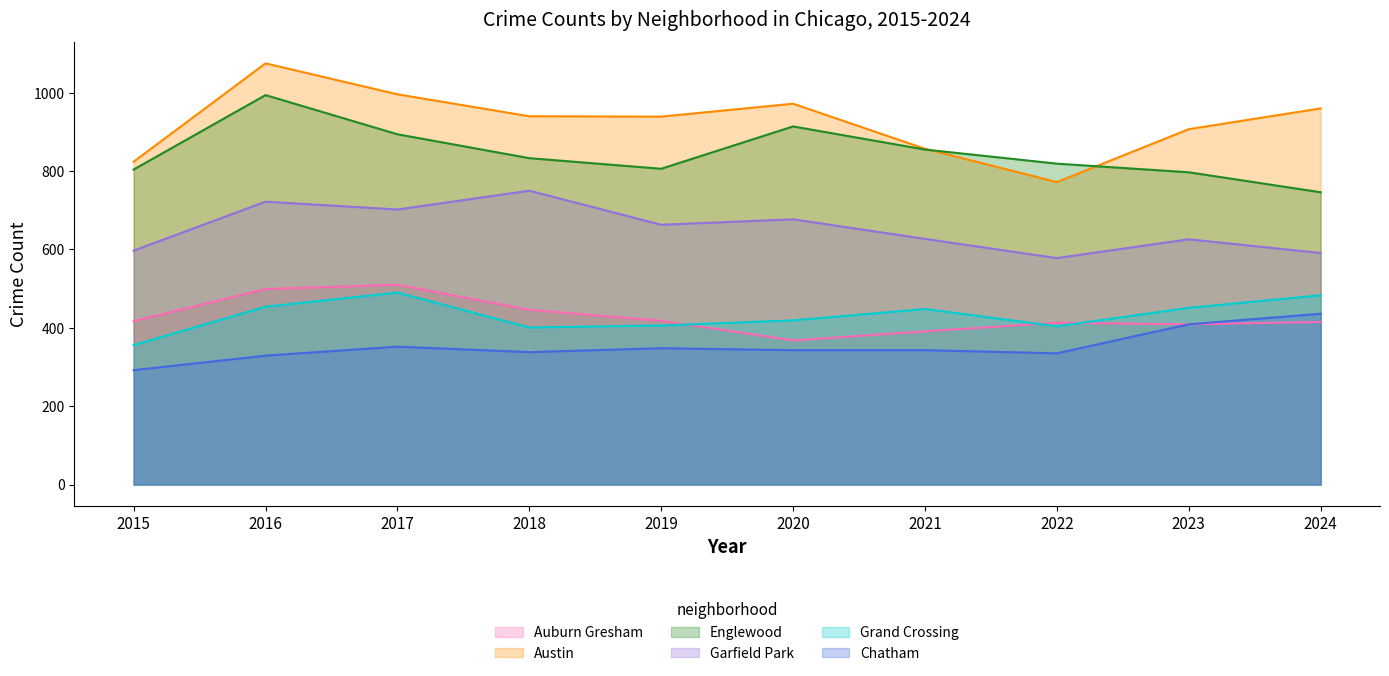

What is the difference between the maximum and second lowest values in the Chatham series?

107